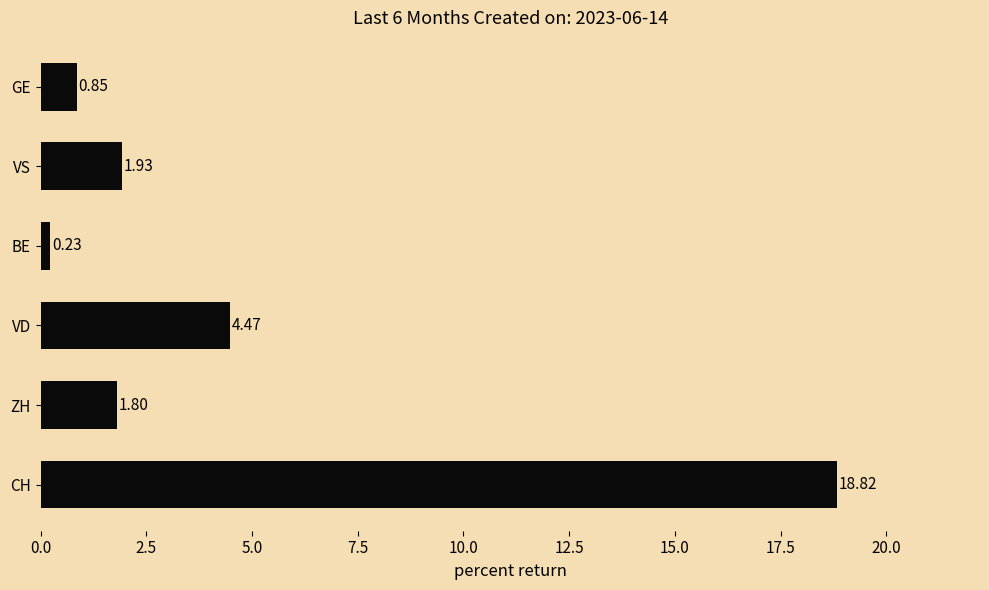

Count the number of data series in this chart.

1